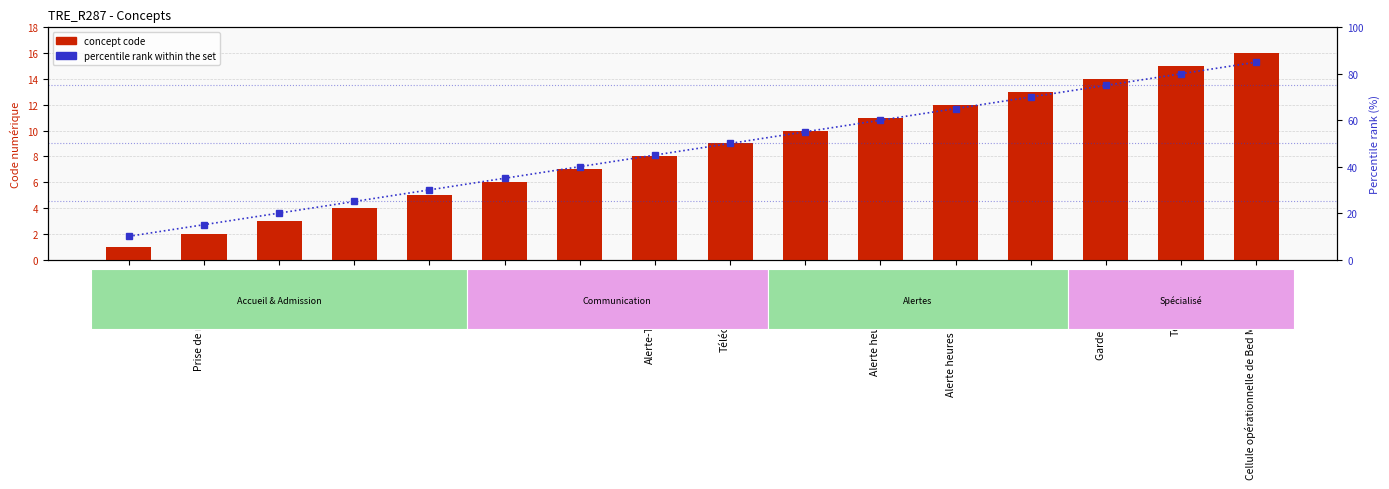

What is the label of the 13th bar from the right?

Médical